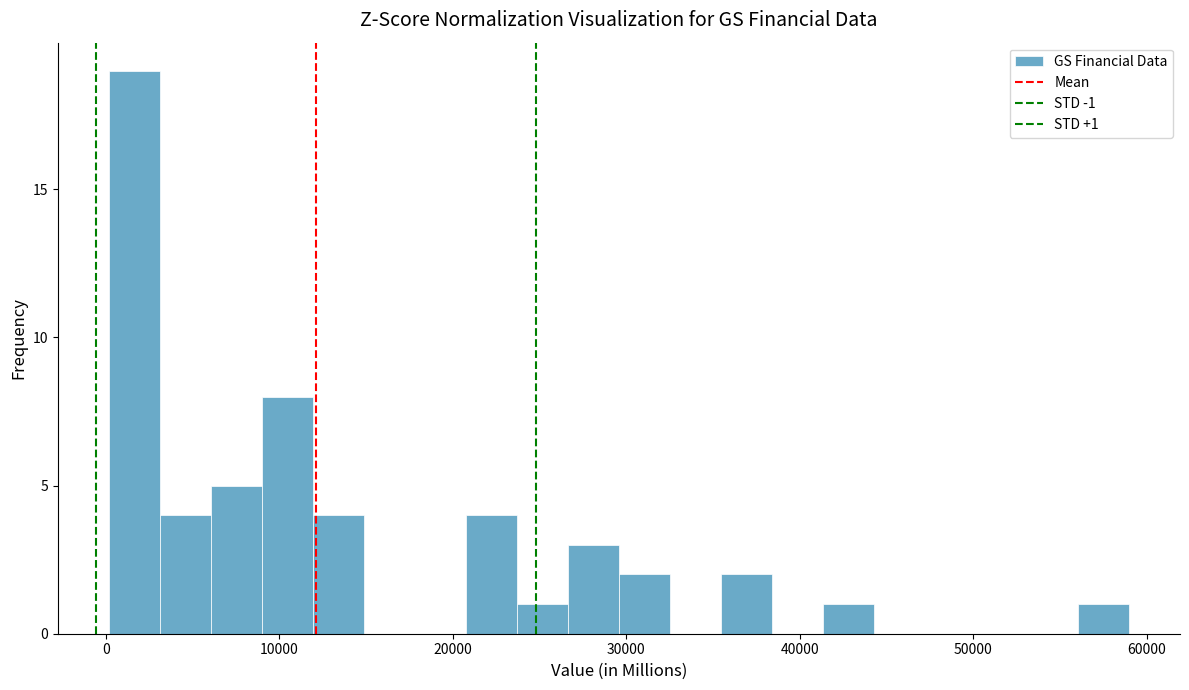

Around what value on the x-axis is the tallest bar? Give the approximate position of its centre, as read against the axis.

2000